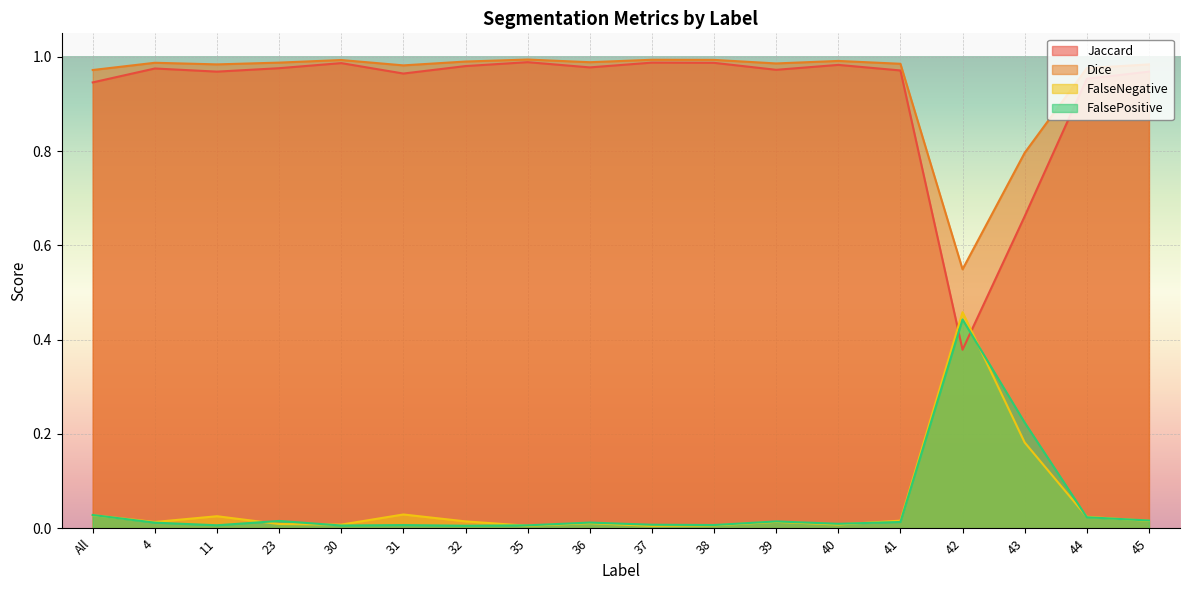

Which category has the lowest value in the FalsePositive series?

32